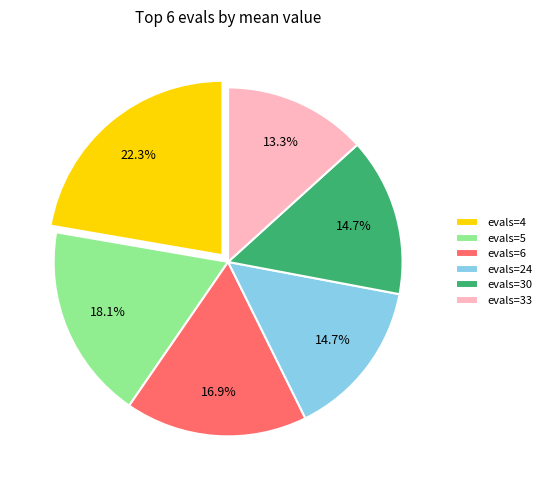

To the nearest percent, what is the average slice percentage?

17%